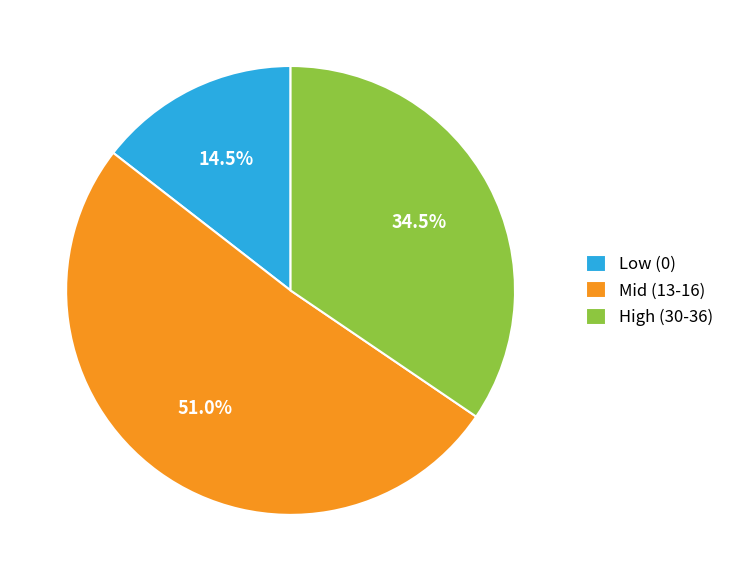

Which category has the biggest portion of the pie?

Mid (13-16)